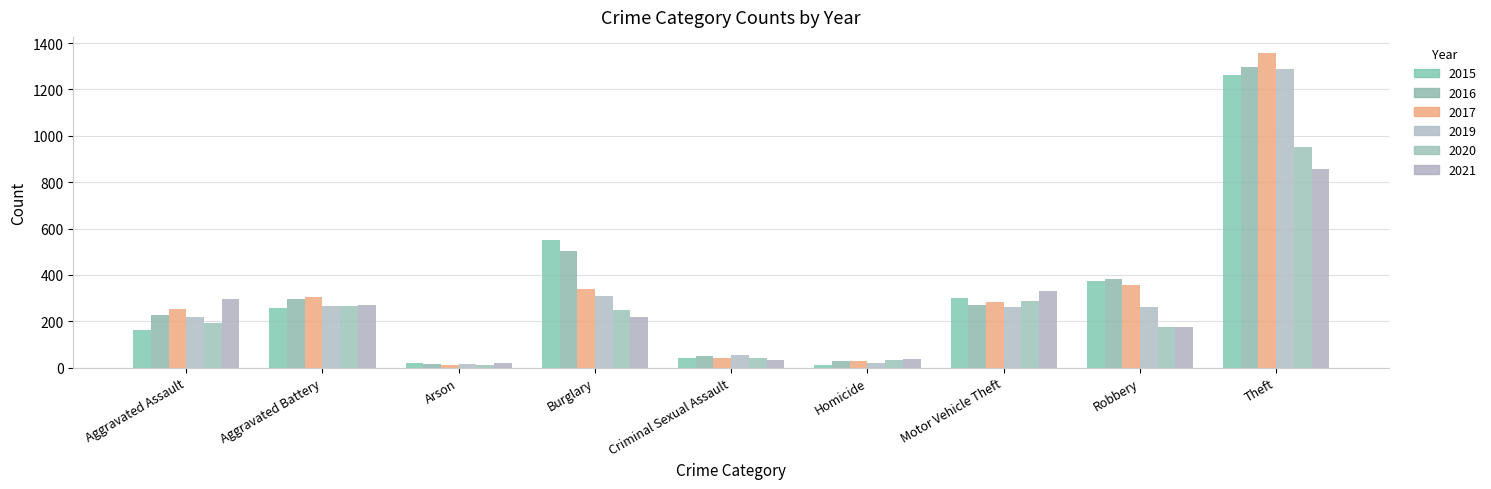

Count the number of categories in the chart.

9